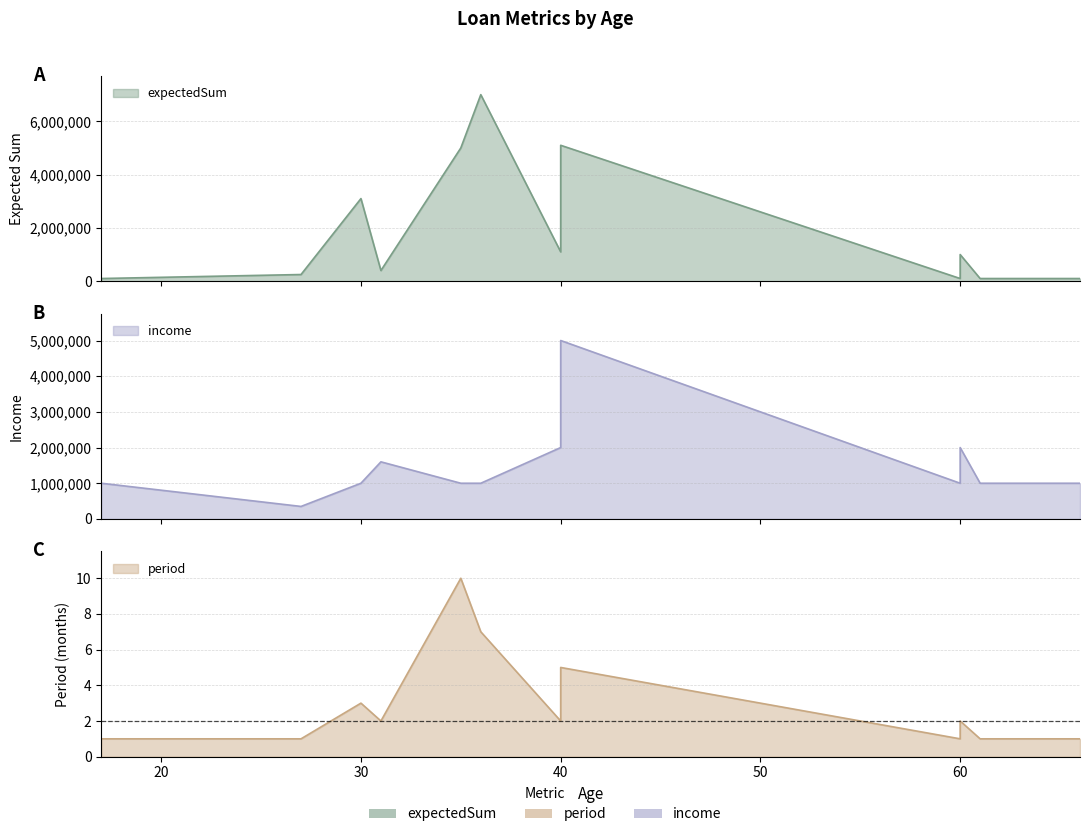

What are all the series names shown in the legend?

expectedSum, period, income